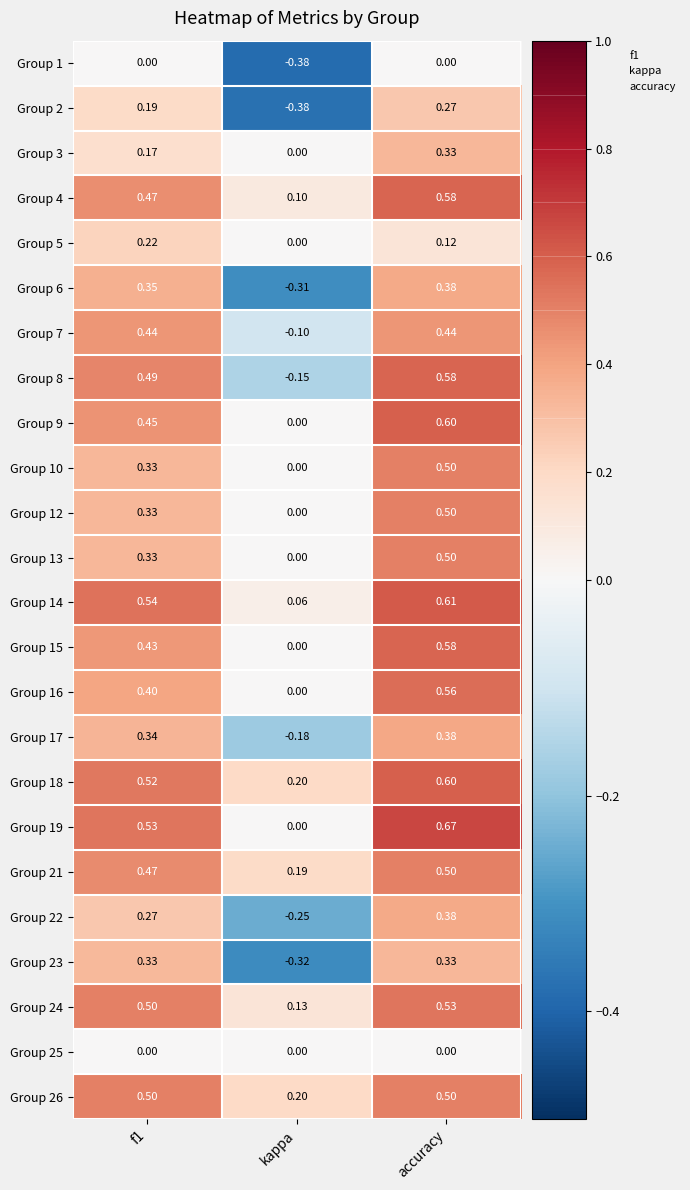

What is the spread (max minus min) of values at f1?

0.5